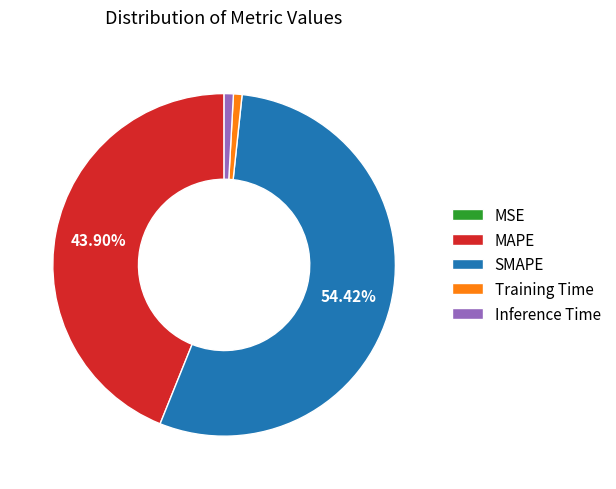

To the nearest percent, what percentage of the pie is MAPE?

44%